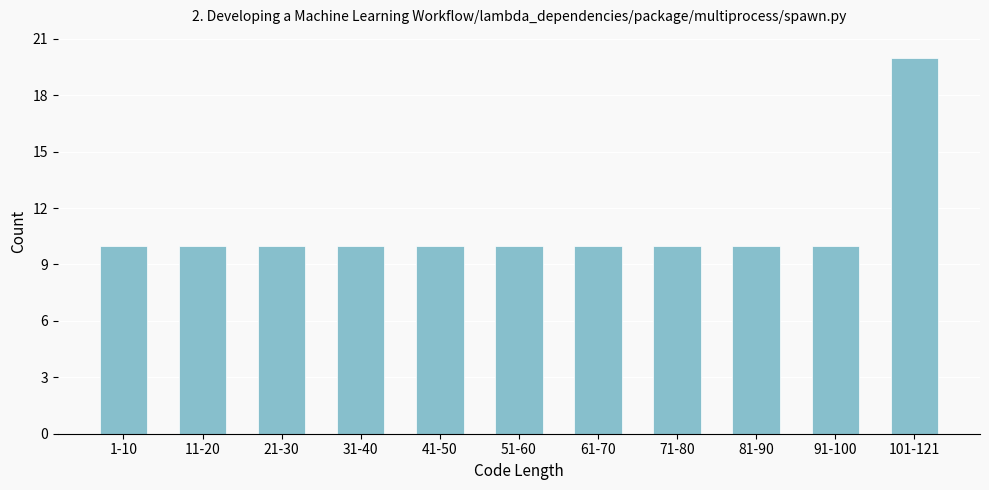

Reading right to left, transcribe all the data shown in this chart.

101-121=20	91-100=10	81-90=10	71-80=10	61-70=10	51-60=10	41-50=10	31-40=10	21-30=10	11-20=10	1-10=10